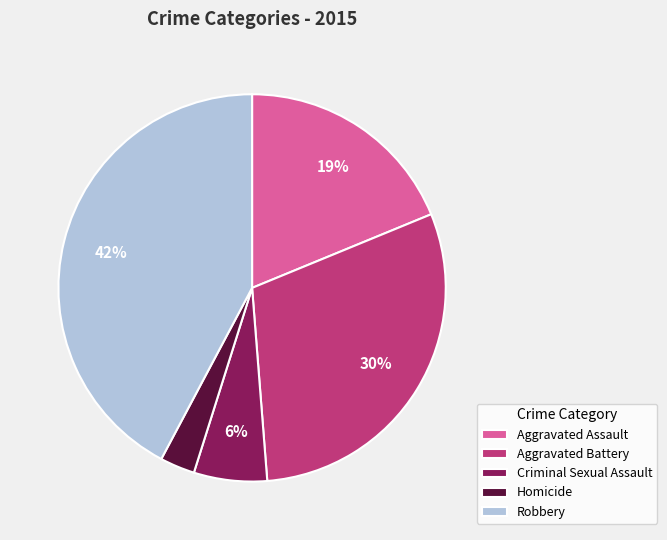

Do Aggravated Assault and Criminal Sexual Assault together represent more than half of the pie?

No